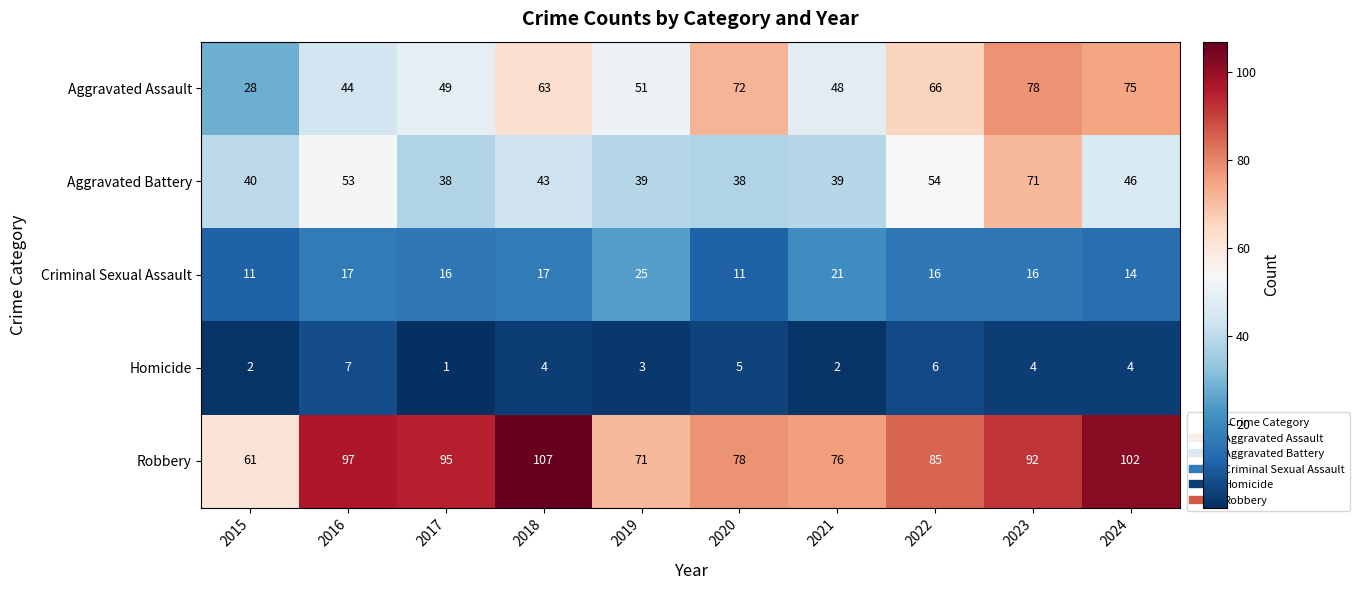

At which category is the sum across all series the highest?

2023